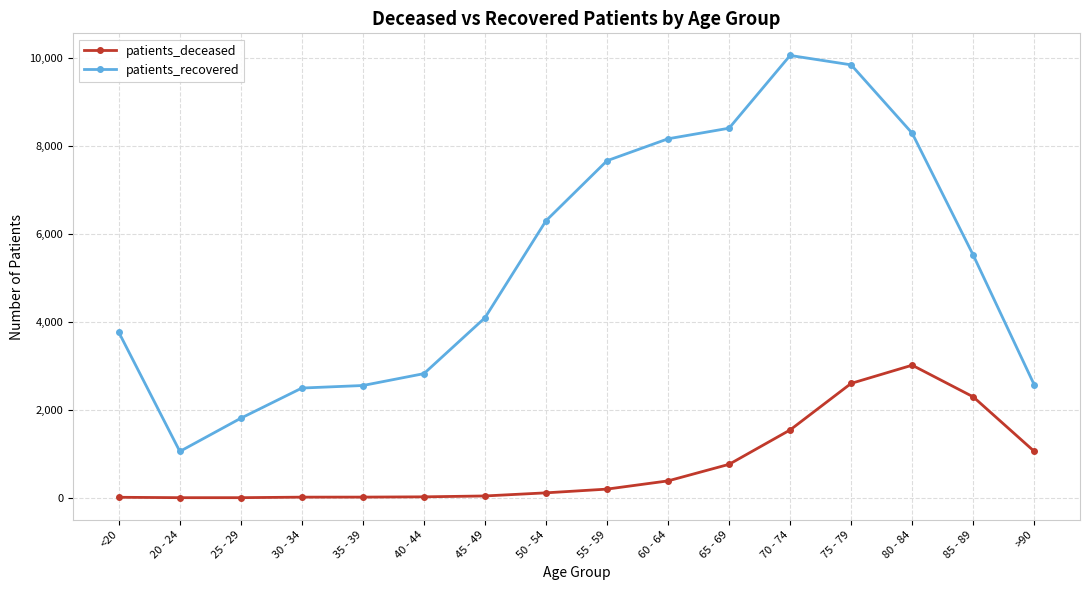

In patients_deceased, how many points are higher than both neighbors (excluding endpoints)?

1